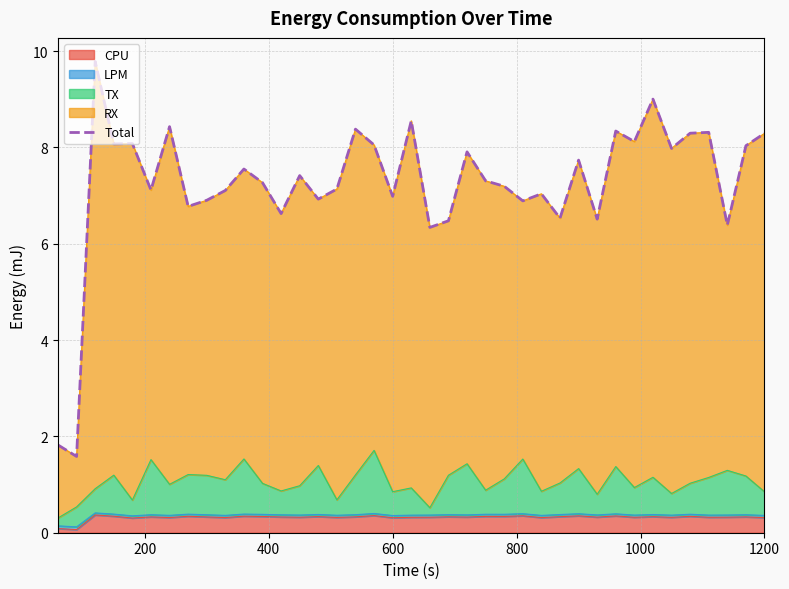

True or false: there are more than 0 points higher than both neighbors.

True